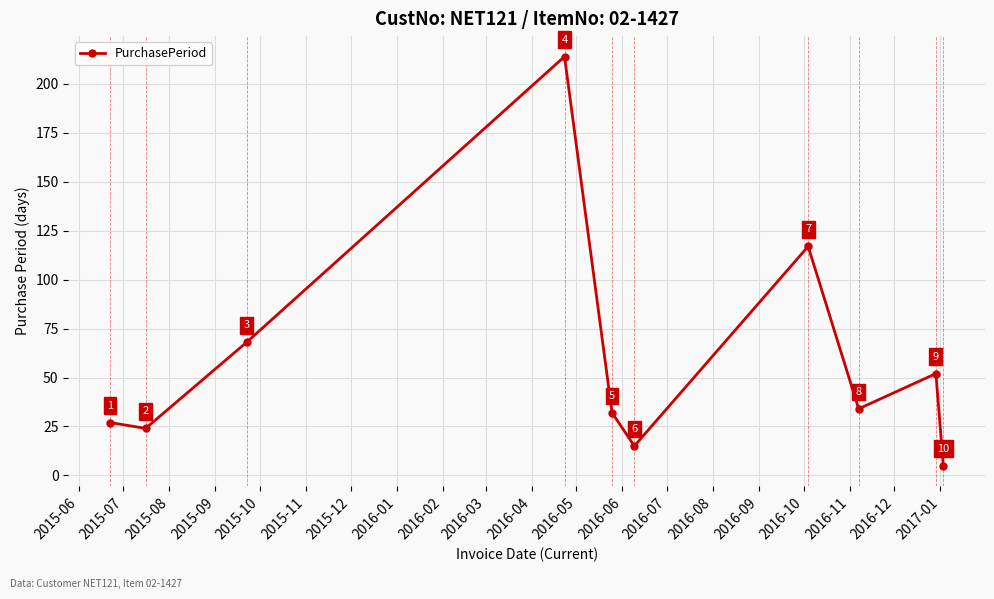

Does the chart have visible grid lines?

Yes